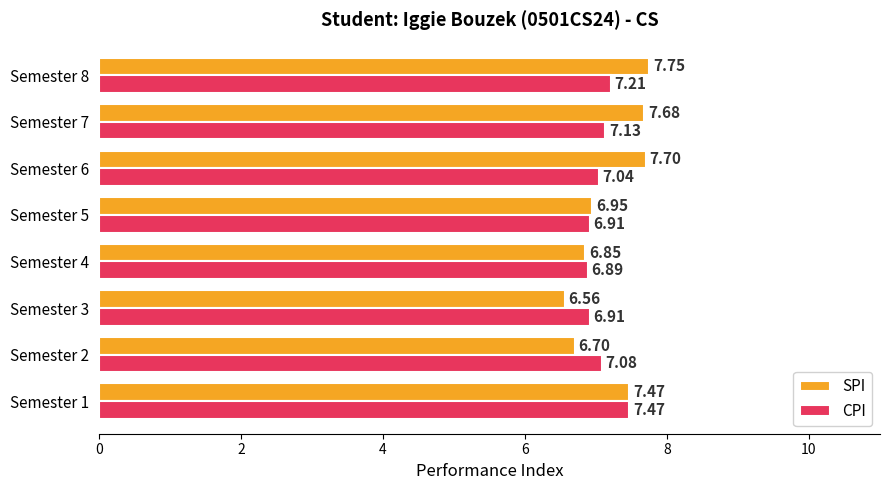

What are all the series names shown in the legend?

SPI, CPI